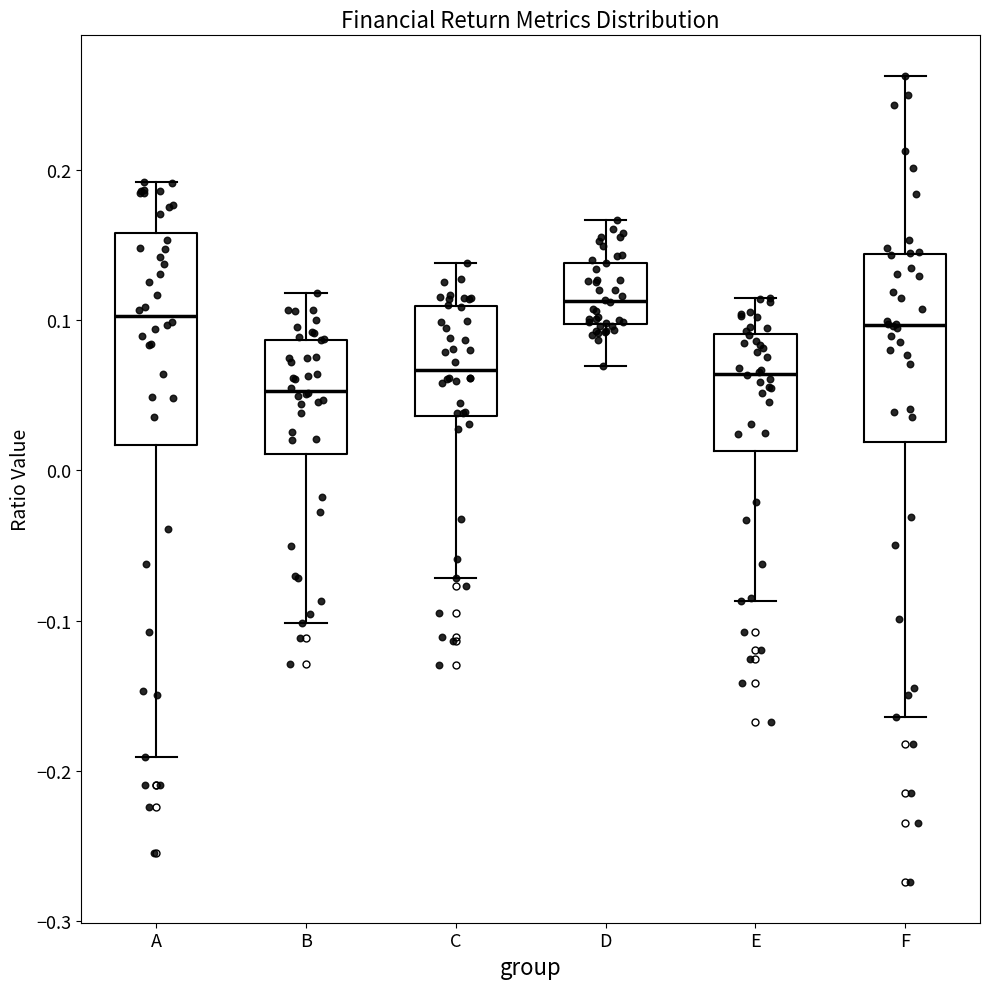

Comparing the boxes themselves (not the whiskers), which one is the tallest?

A